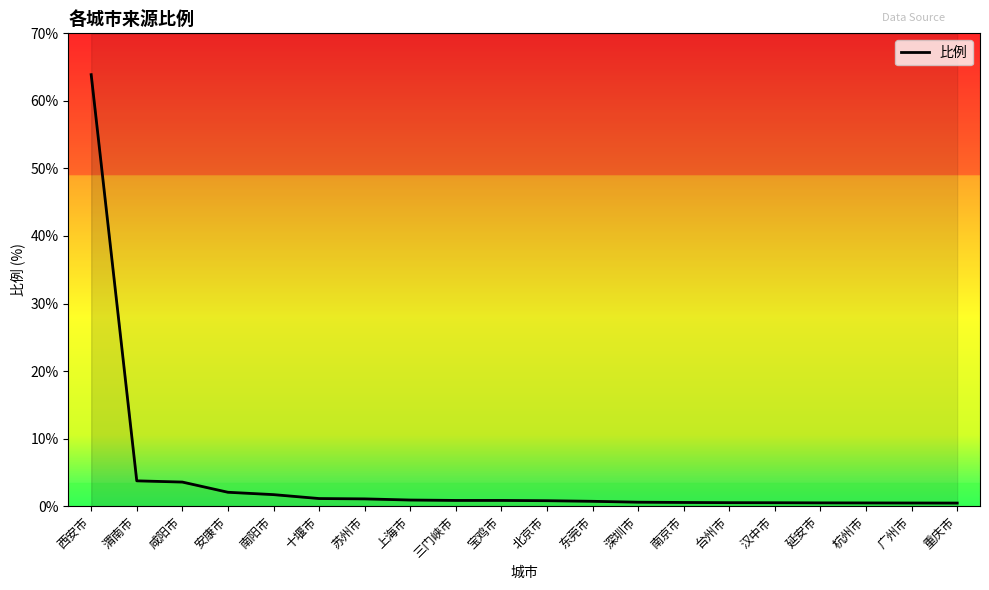

List the labels in order of value, smallest first.

重庆市, 广州市, 杭州市, 延安市, 汉中市, 台州市, 南京市, 深圳市, 东莞市, 北京市, 三门峡市, 宝鸡市, 上海市, 苏州市, 十堰市, 南阳市, 安康市, 咸阳市, 渭南市, 西安市